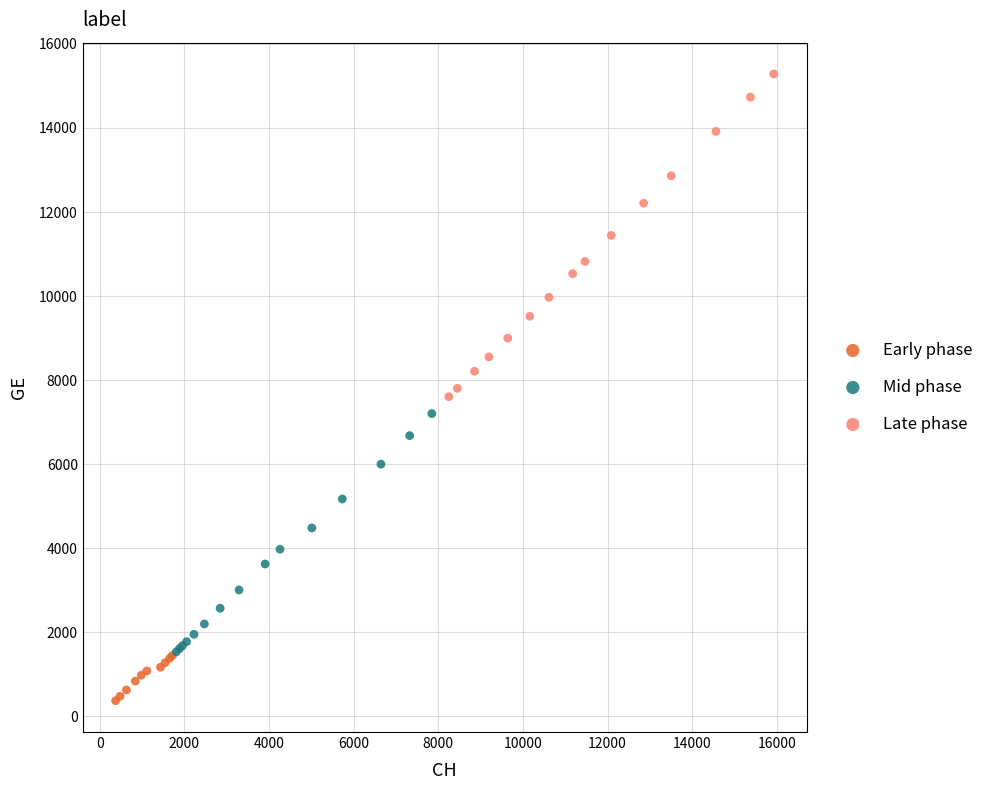

Which series has the widest spread of Y values?

Late phase